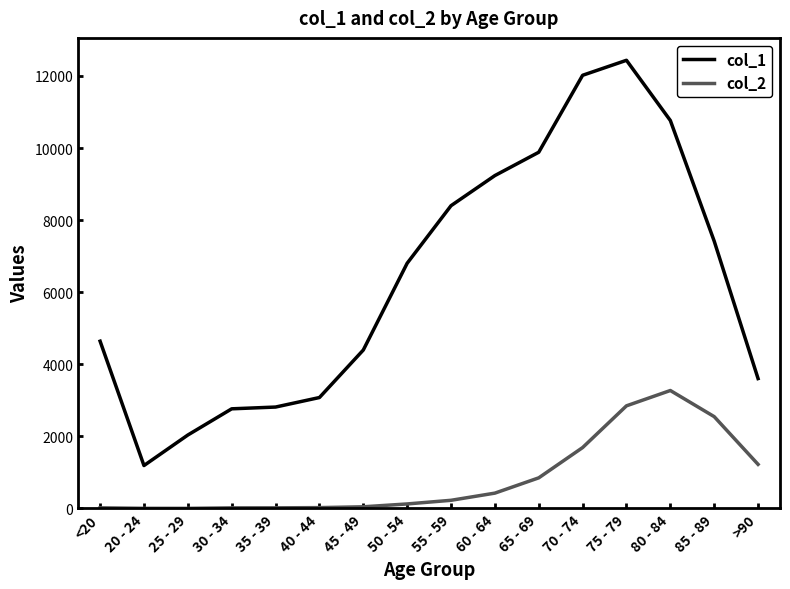

True or false: col_2 and col_1 intersect in this chart.

False